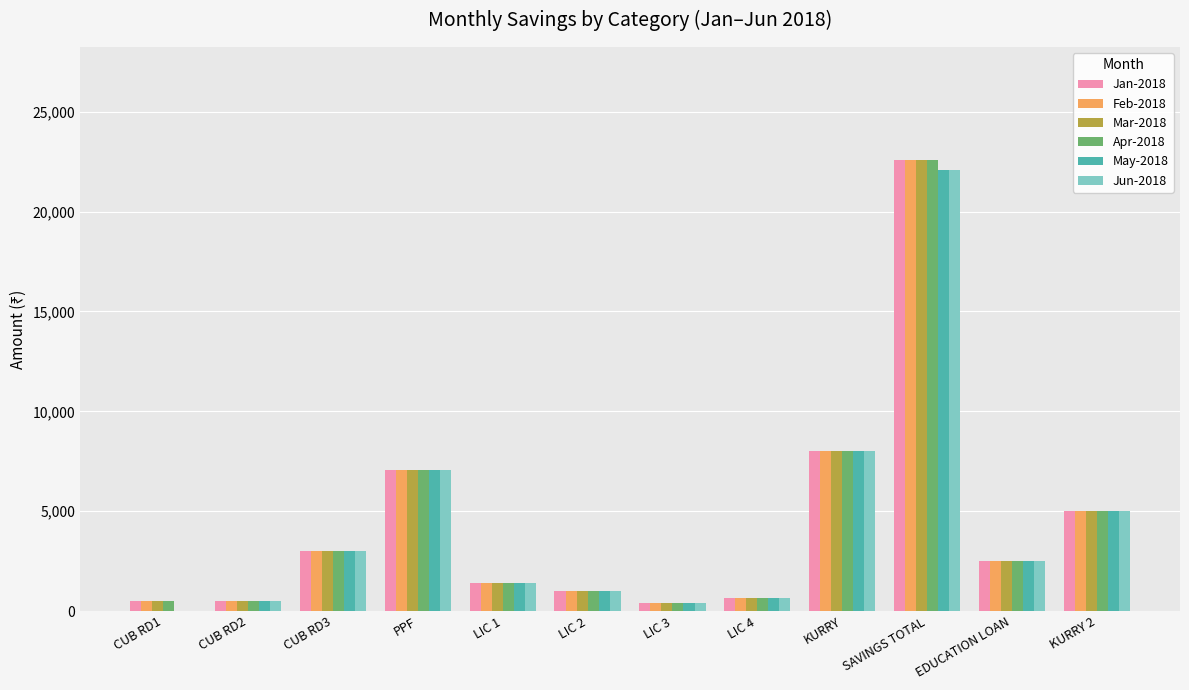

Where is Feb-2018 nearest to the value 11497?

KURRY